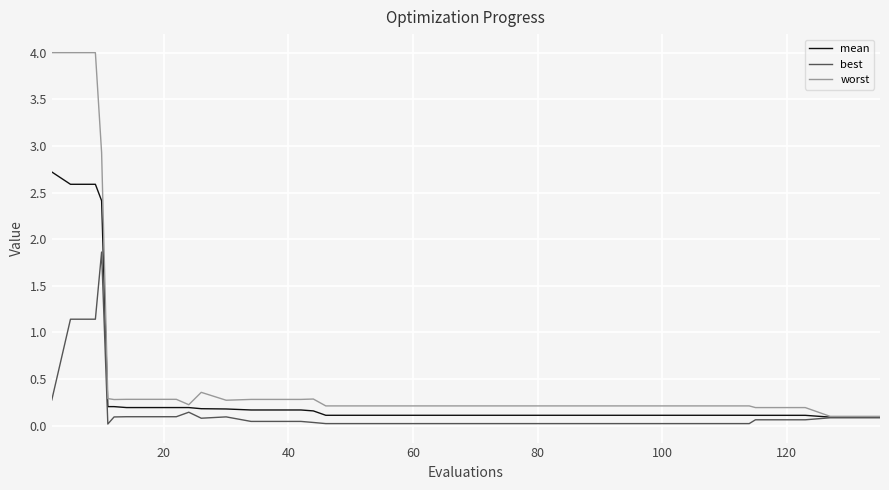

What is the maximum value for best?

1.9